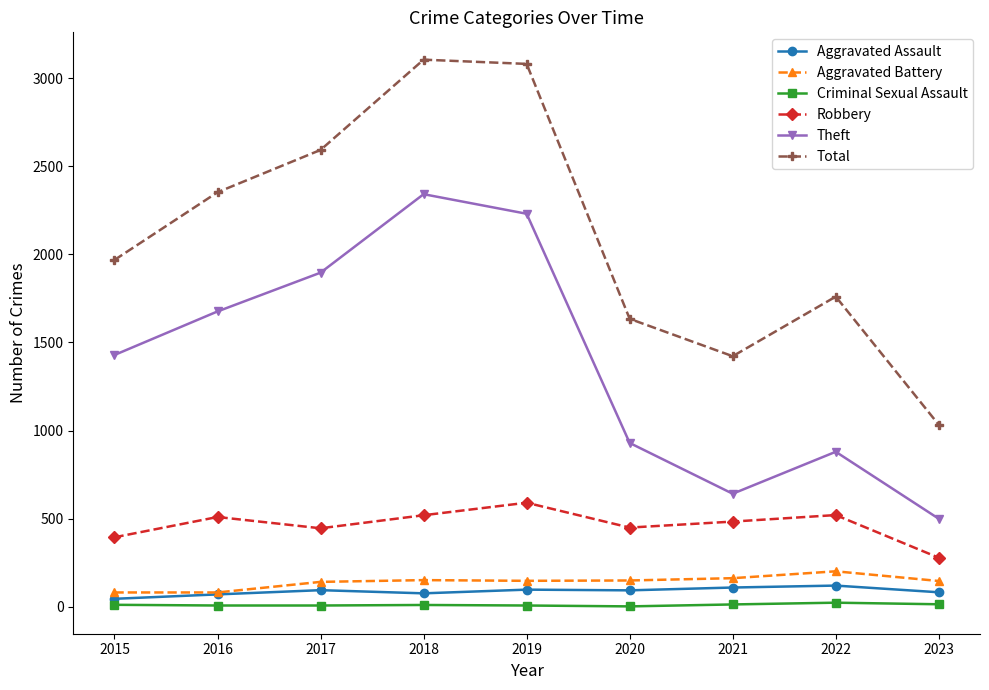

True or false: Total has a value of 1033 at 2023.

True